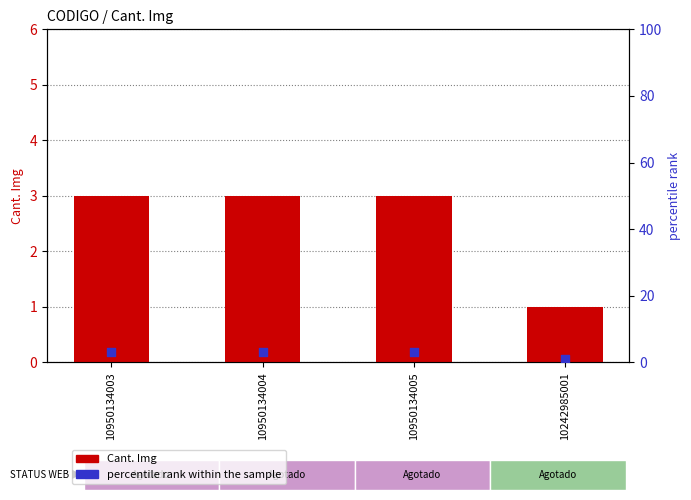

Which series has the largest total across all categories?

Cant. Img